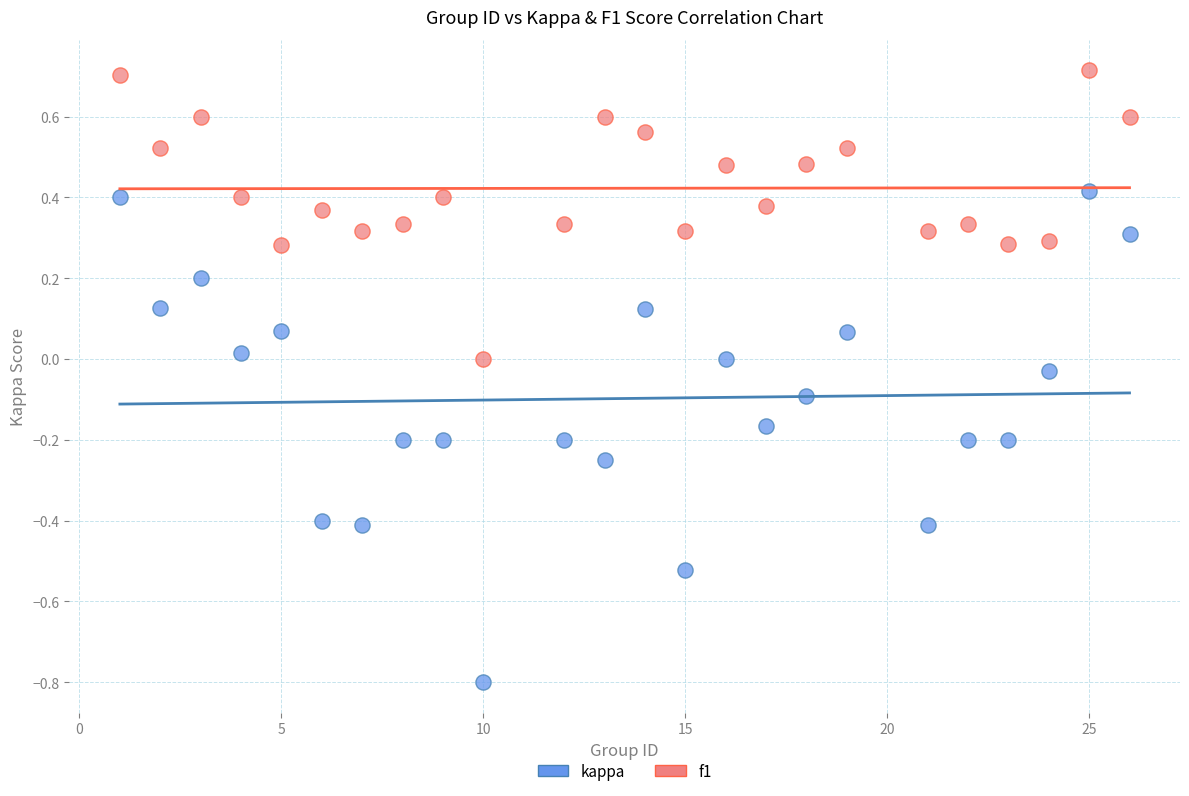

Which series has the widest spread of Y values?

kappa